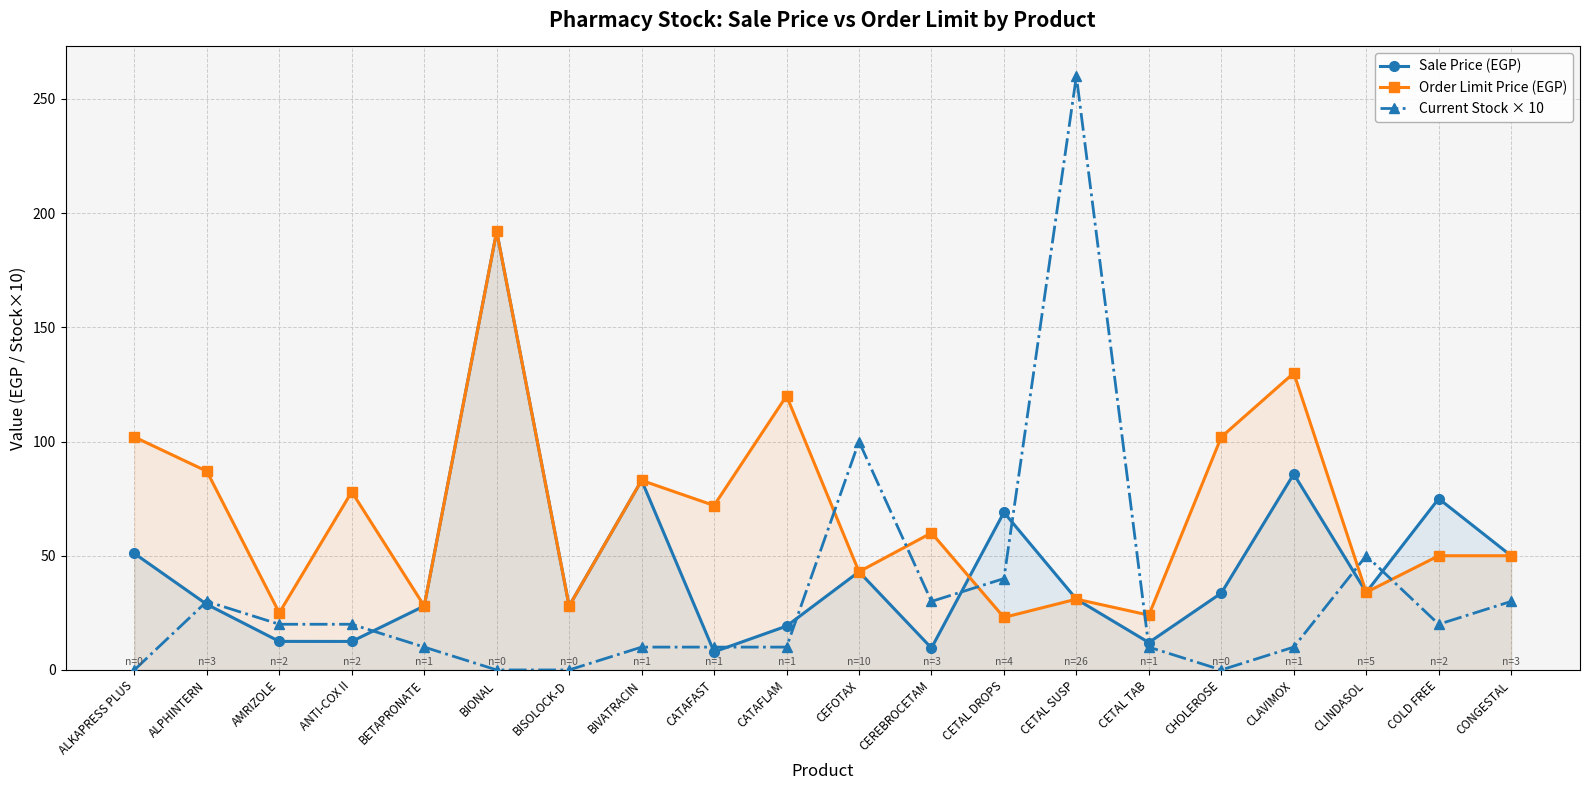

What is the sum of the Order Limit Price (EGP) values at BISOLOCK-D and CATAFLAM?

148.0